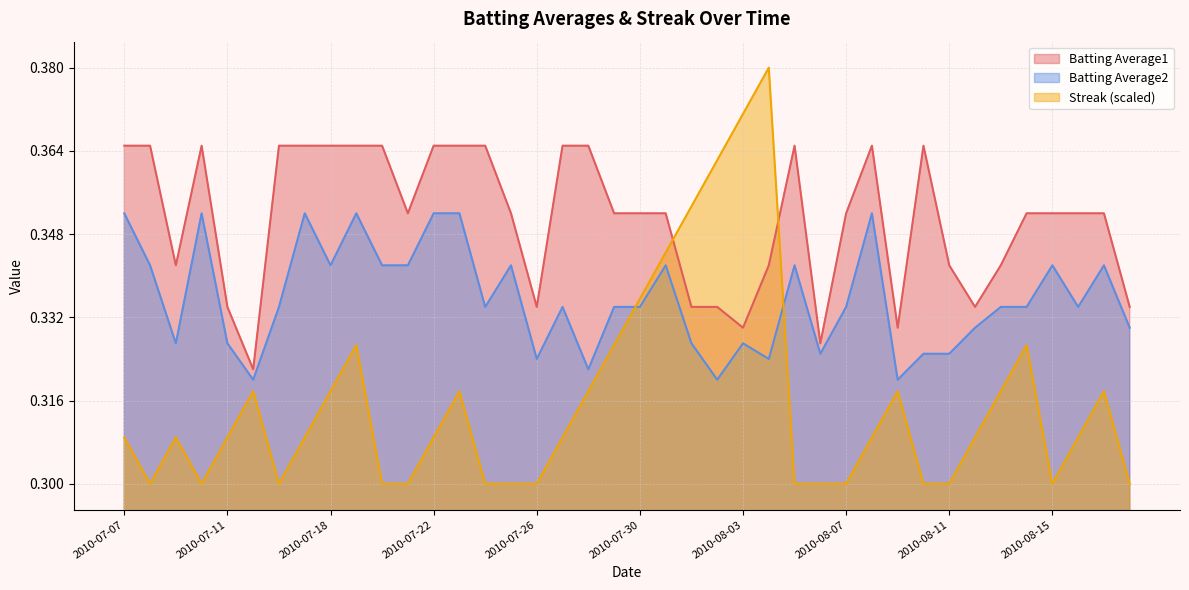

What is the average value of the Streak series?

0.3